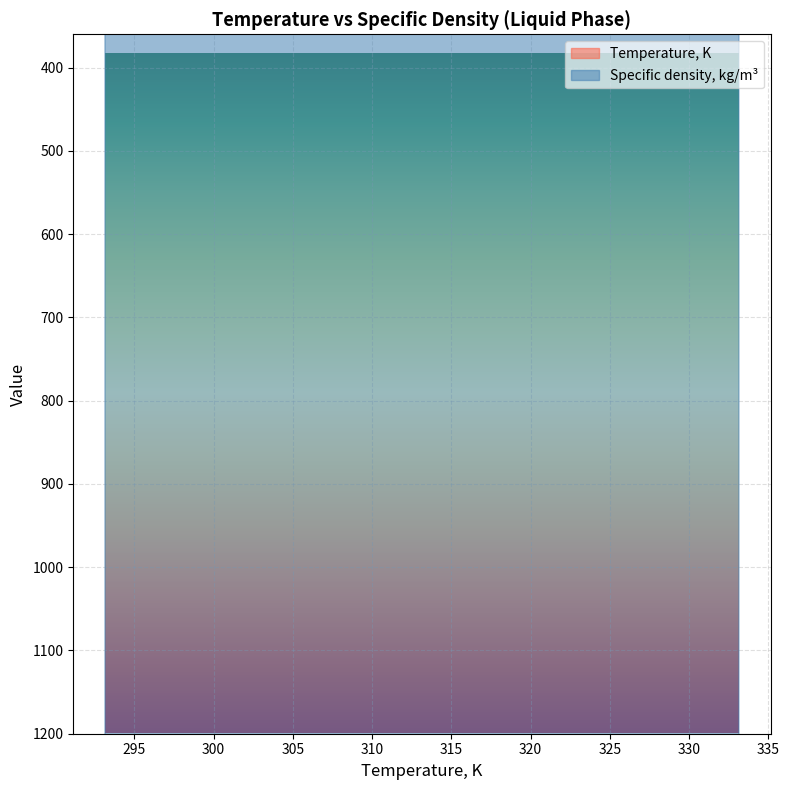

True or false: Specific density, kg/m3 and Temperature, K intersect in this chart.

False